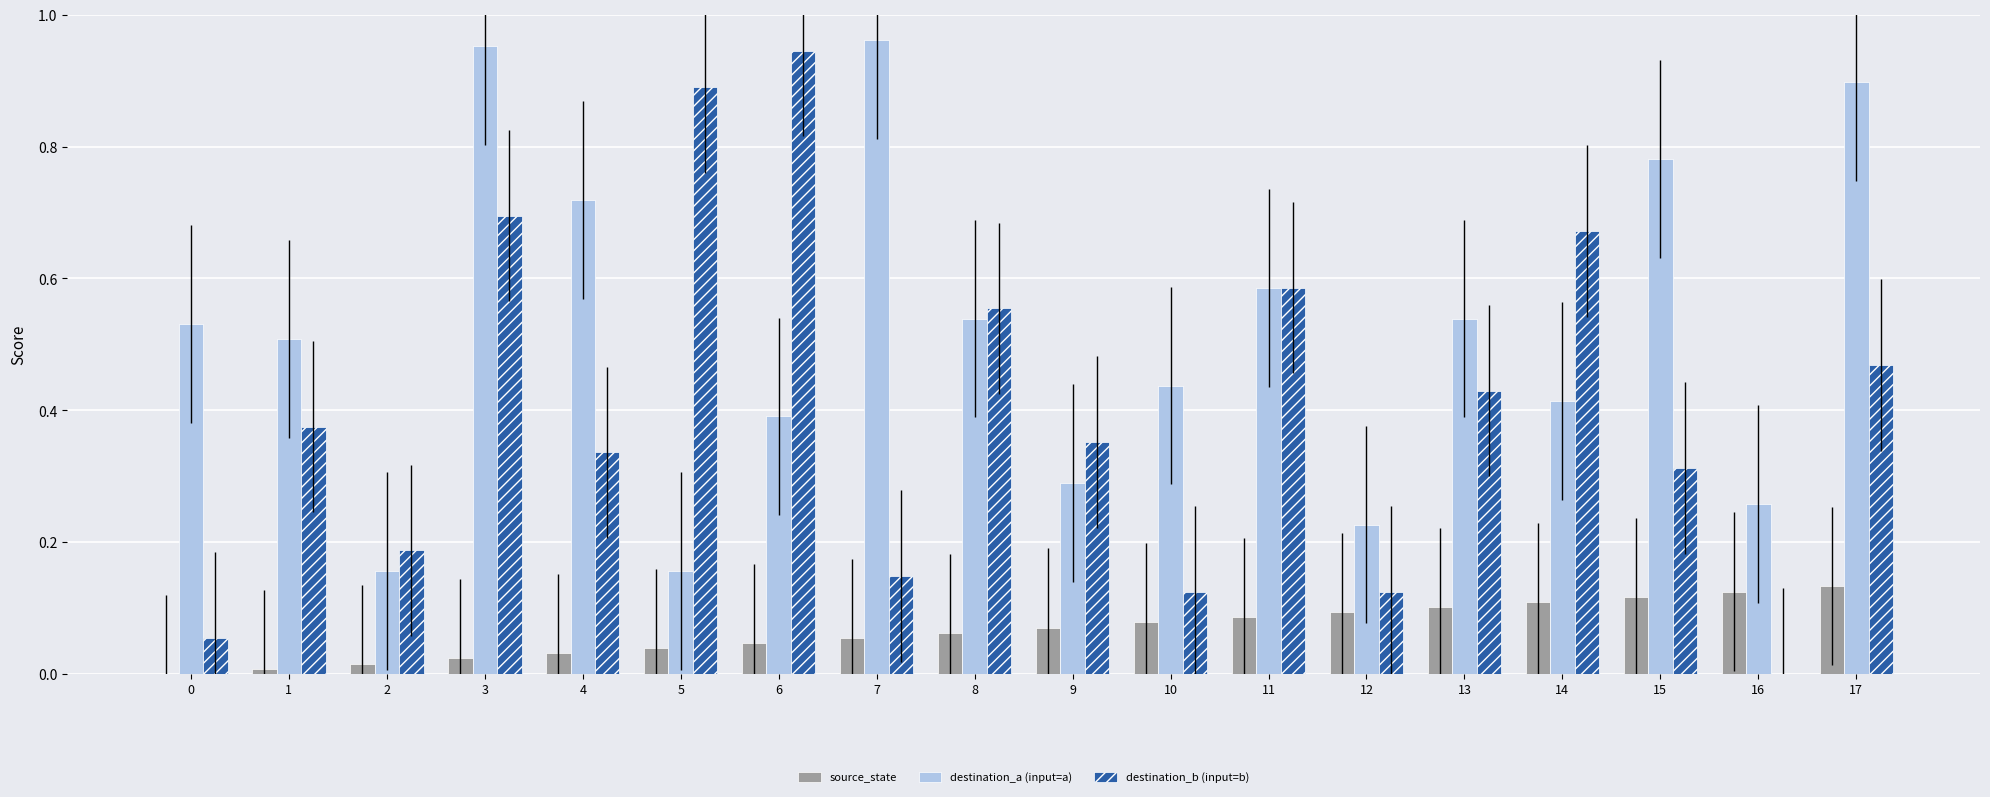

Is it true that destination_b (input=b) equals 0.7 at 13?

False